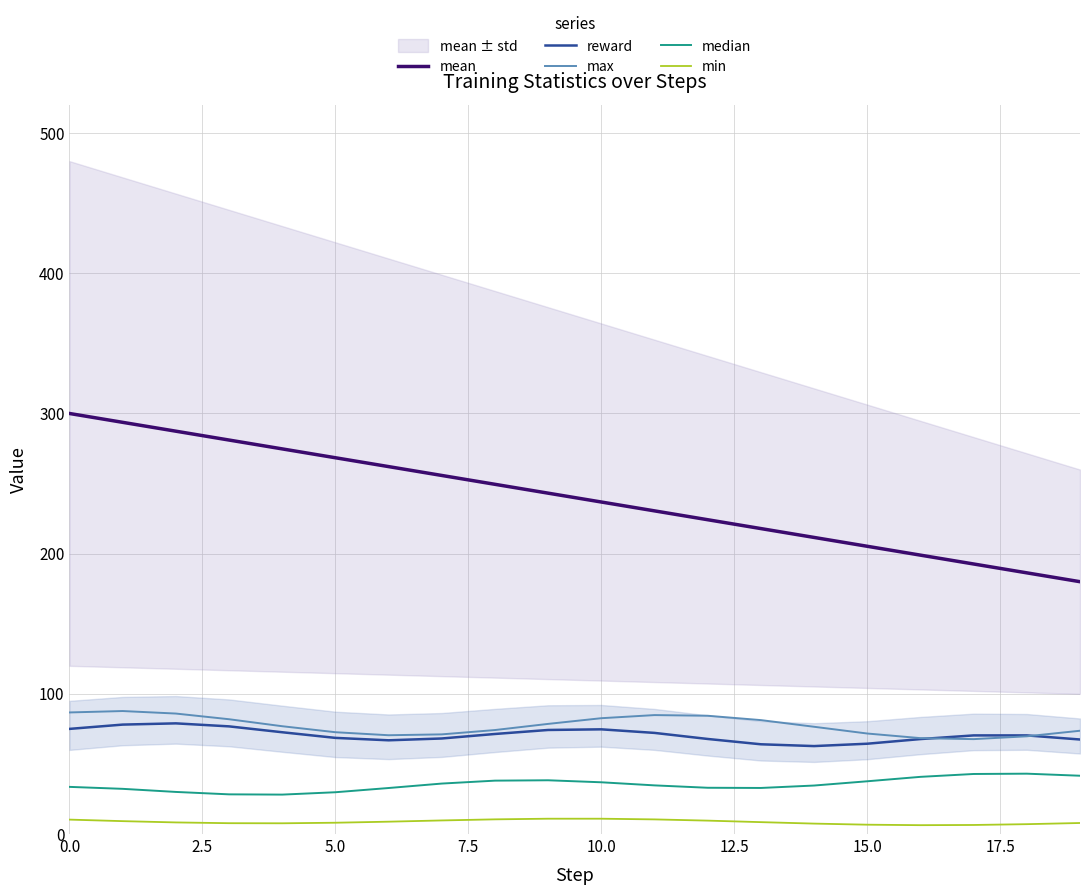

What are all the series names shown in the legend?

mean, reward, max, median, min